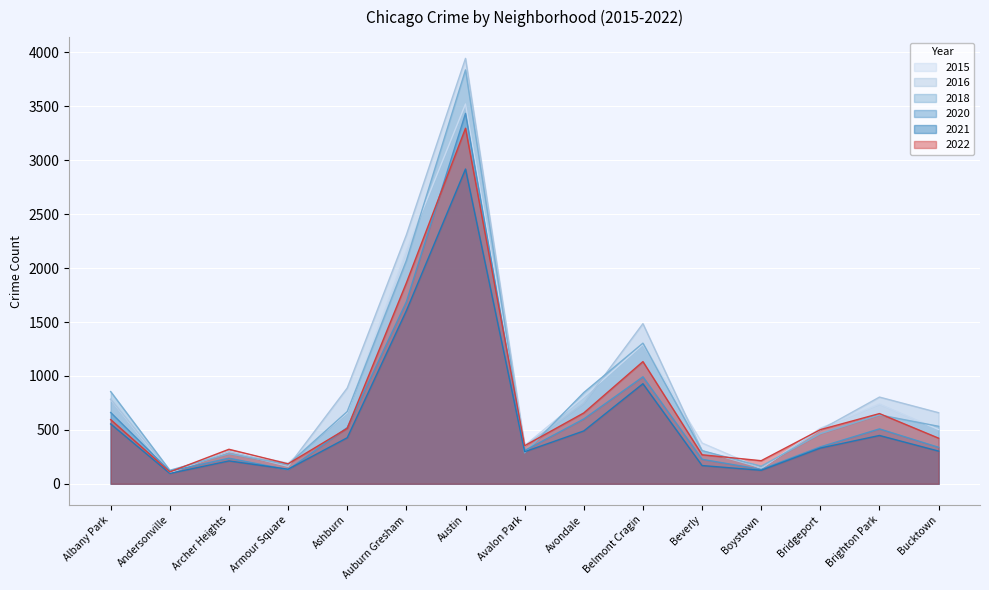

Where is the first local maximum for 2022?

Archer Heights